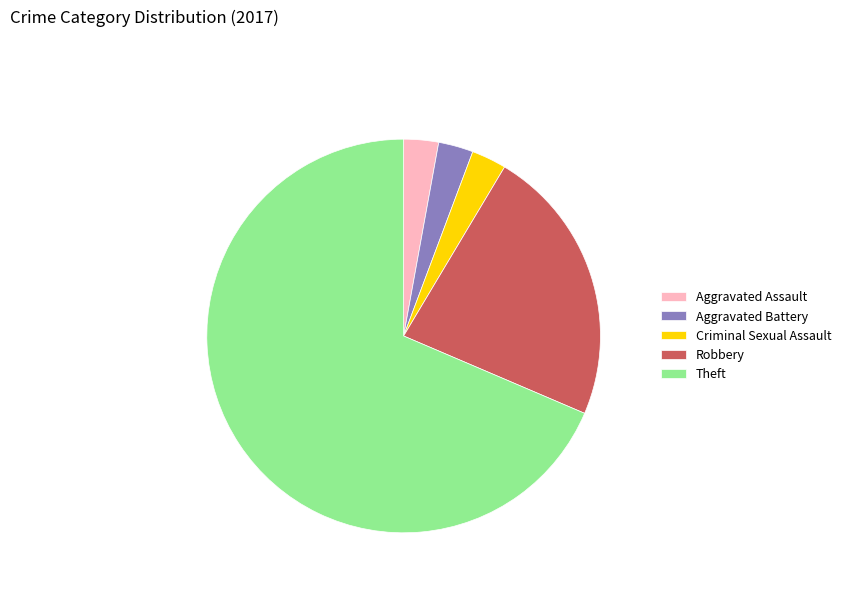

Which category accounts for the majority?

Theft